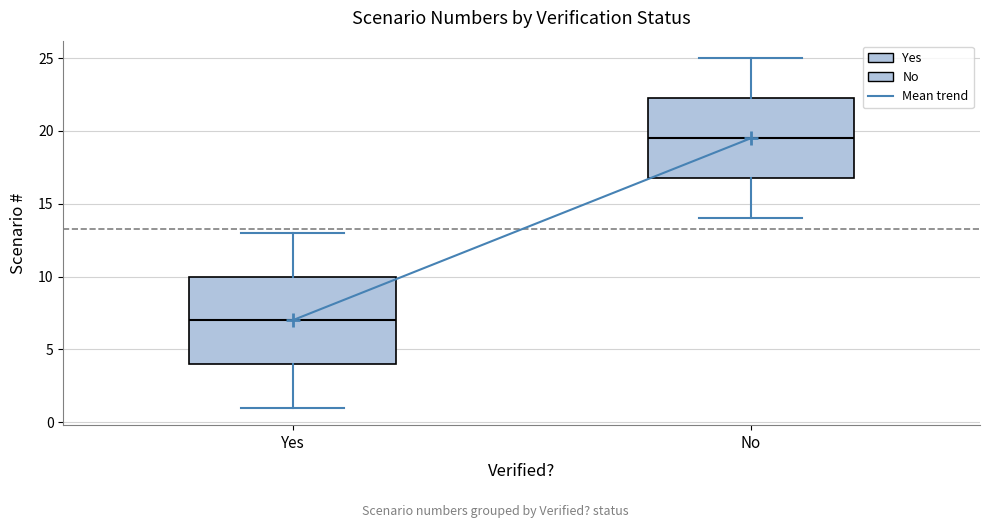

Which box has the lowest median line?

Yes